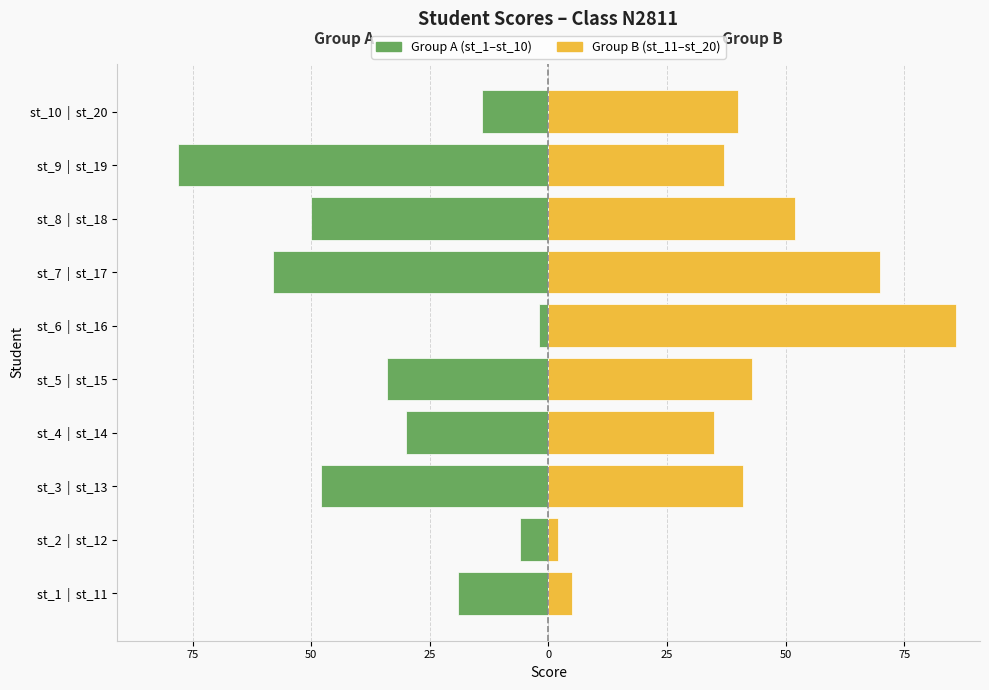

Is the value of Group B (st_11–st_20) at st_1 | st_11 greater than the value of Group A (st_1–st_10) at st_7 | st_17?

Yes